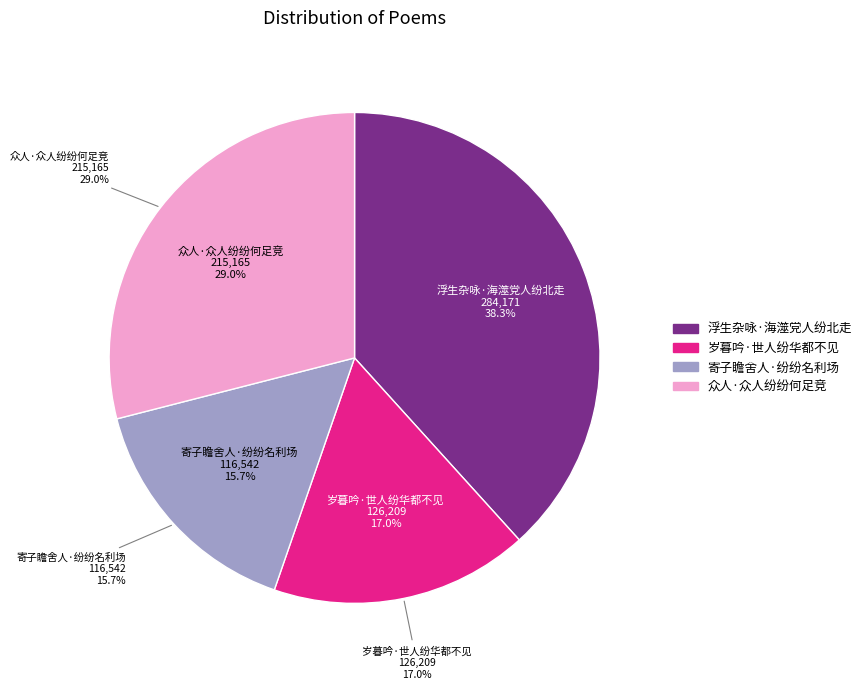

Which slice is the largest?

浮生杂咏·海澨党人纷北走